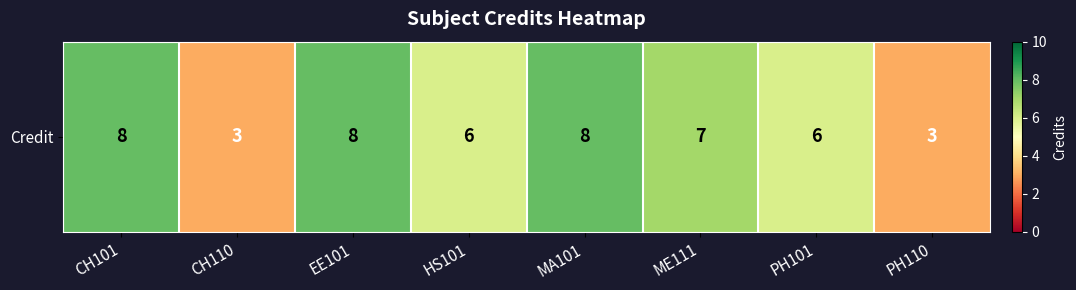

Read the value at PH110.

3